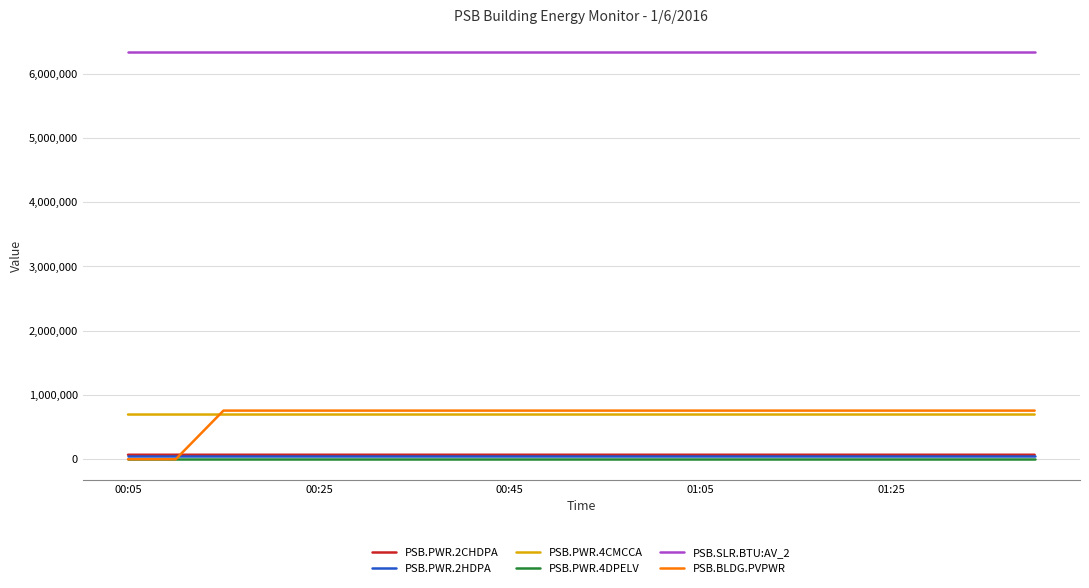

What is the lowest value of the PSB.SLR.BTU:AV_2 series?

6331390